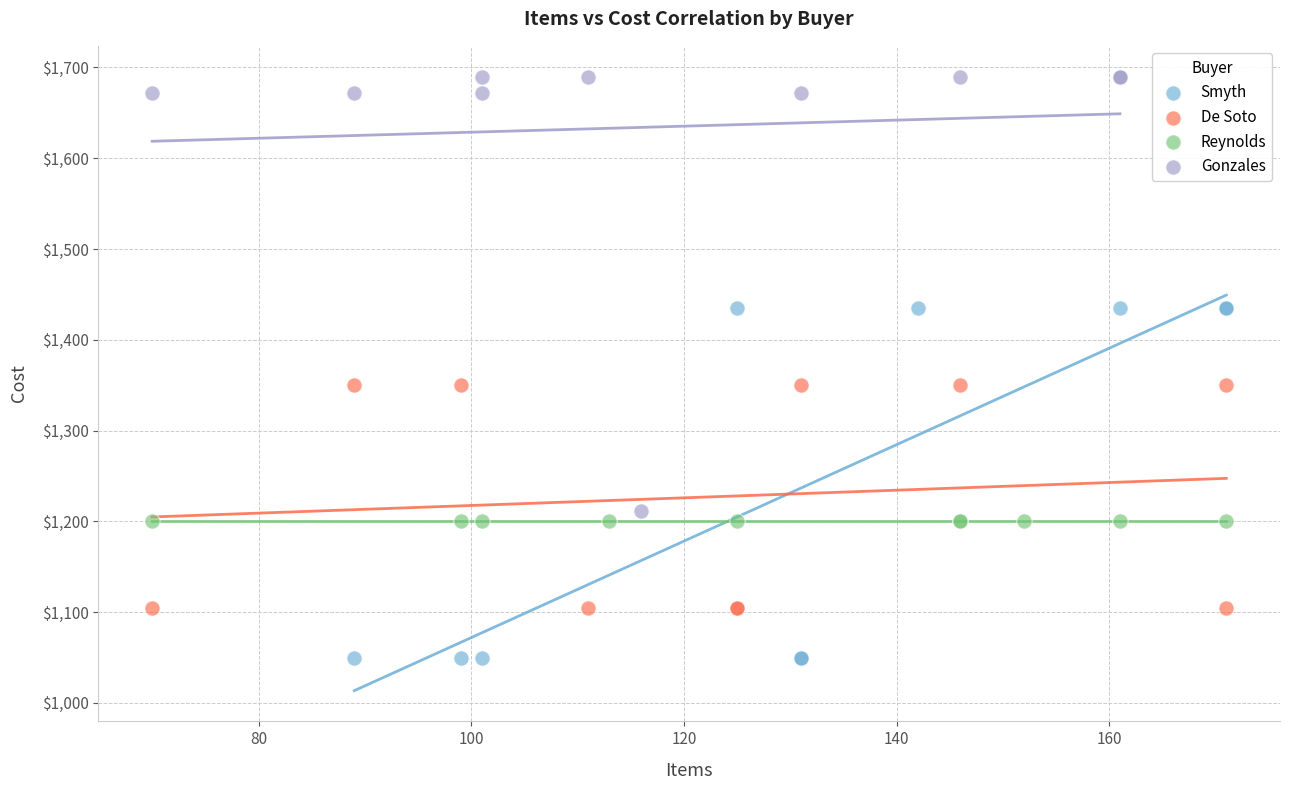

What are all the series names shown in the legend?

Smyth, De Soto, Reynolds, Gonzales